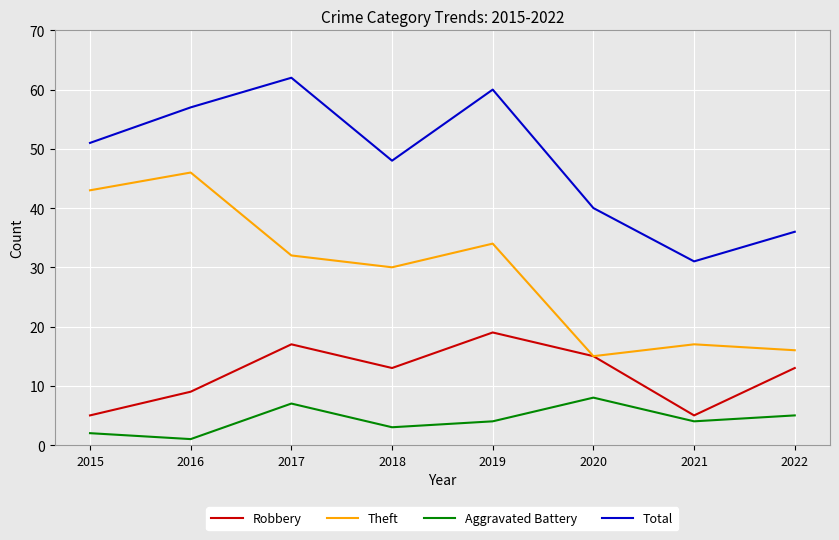

True or false: Robbery has a value of 9 at 2016.

True